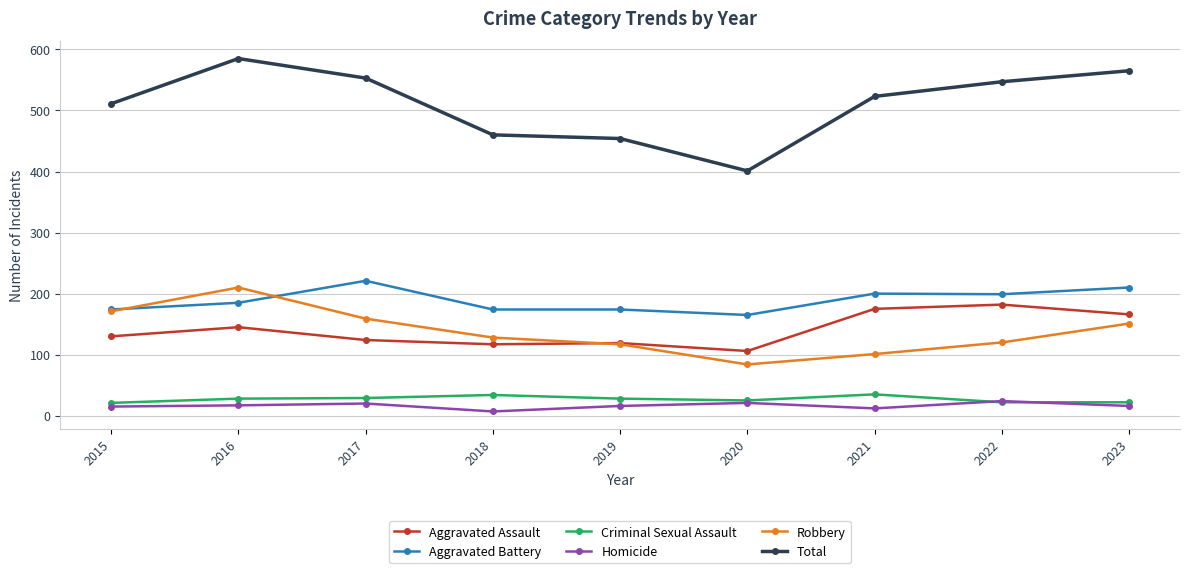

How many lines are shown in the chart?

6